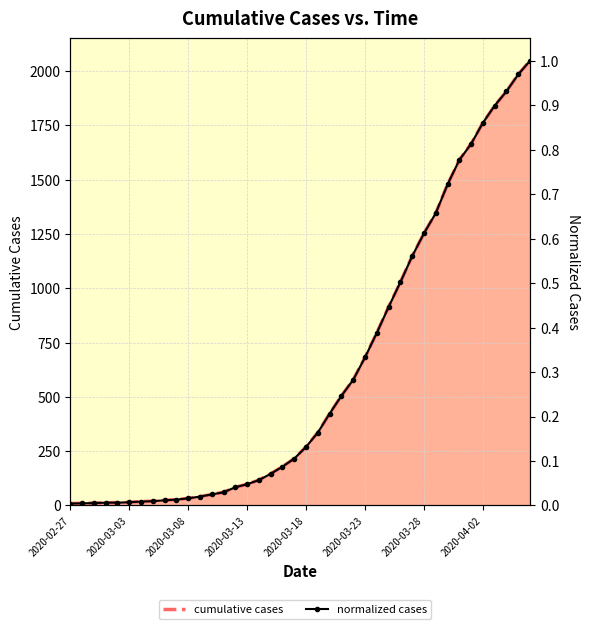

True or false: normalized cases has a value of 0.0 at 11.

False